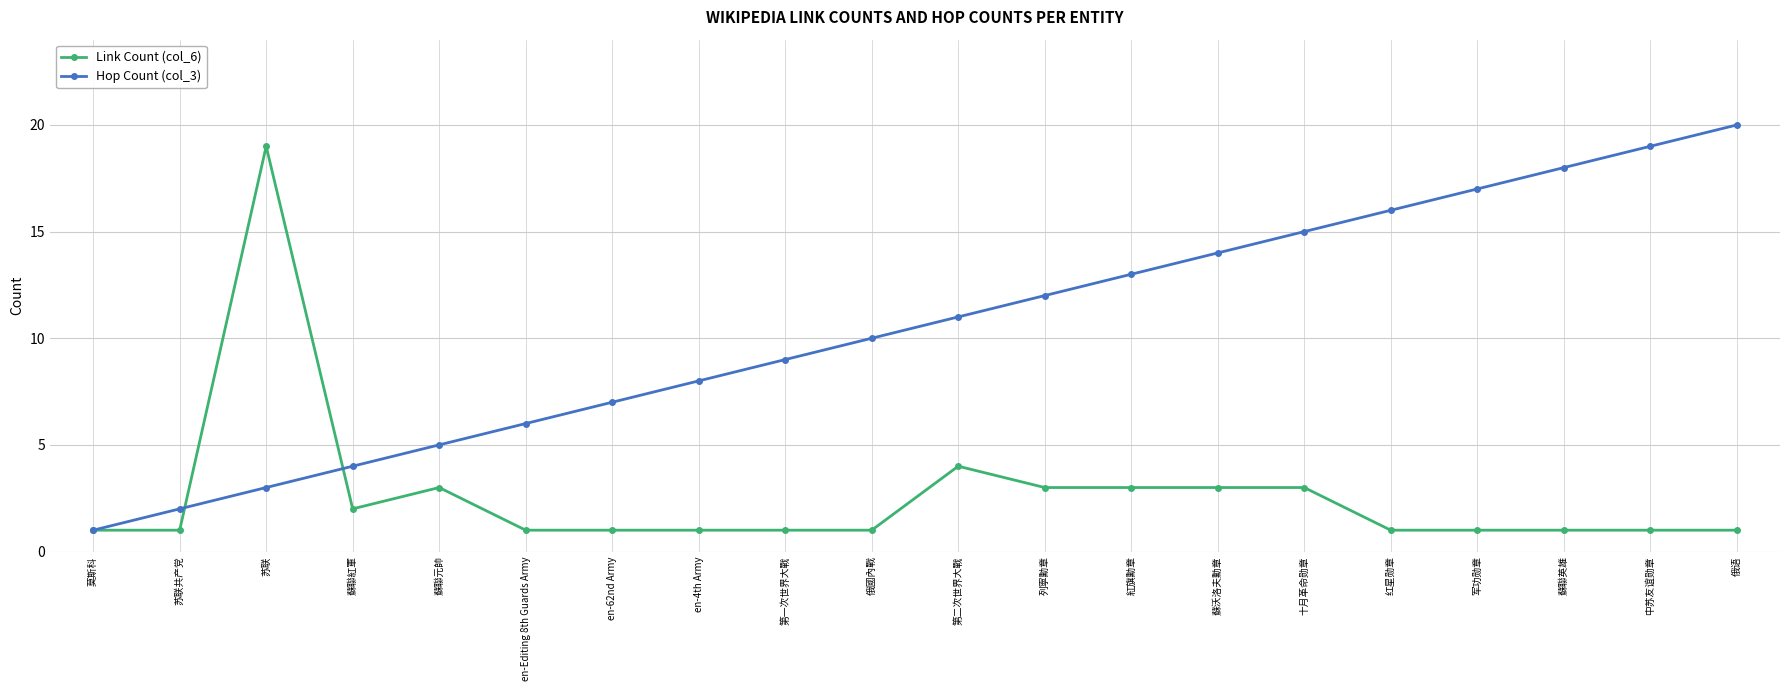

Which label corresponds to the largest value in the chart?

俄语